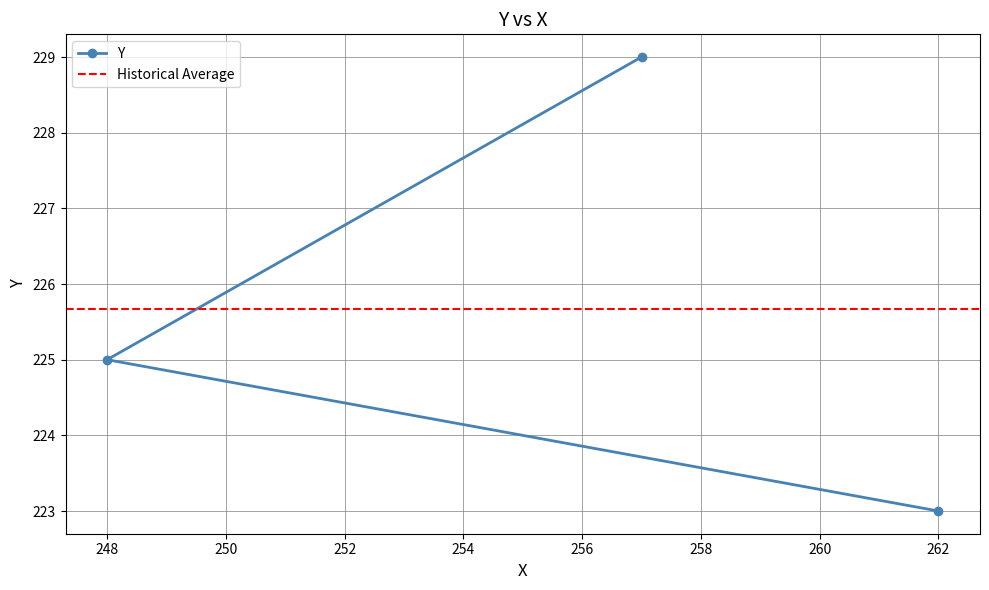

At which label is the value closest to 226?

248